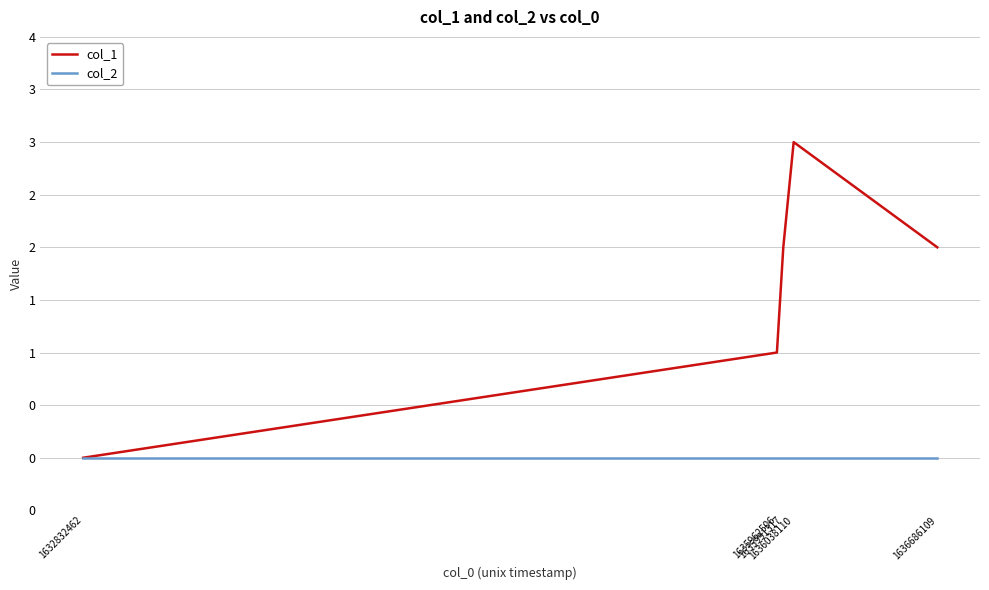

Reading right to left, transcribe all the data shown in this chart.

col_1: 1636686109=2	1636038110=3	1635991317=2	1635962506=1	1632832462=0
col_2: 1636686109=0	1636038110=0	1635991317=0	1635962506=0	1632832462=0